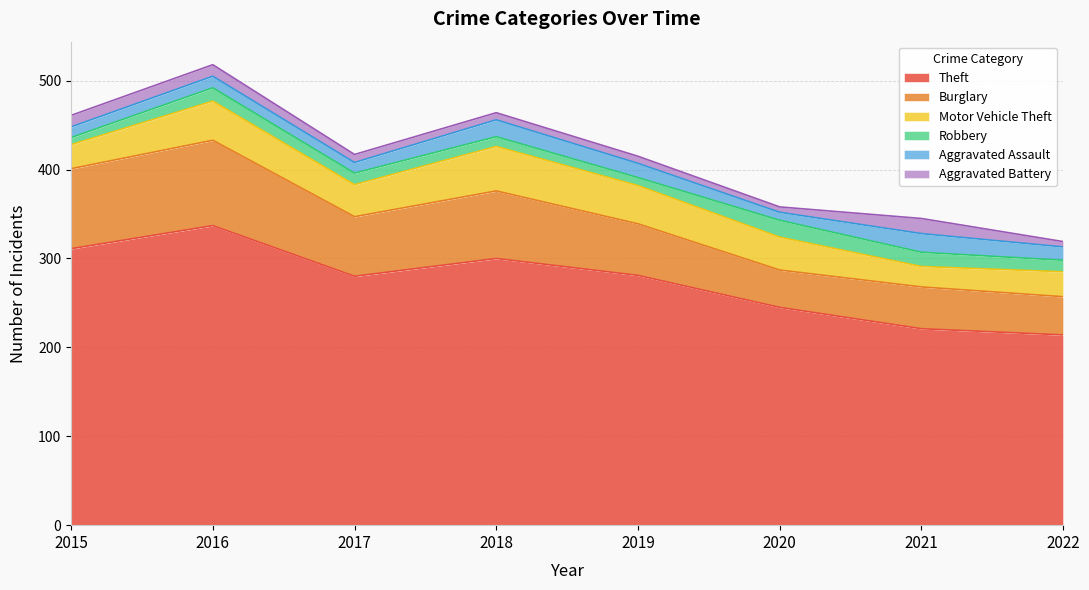

True or false: Aggravated Battery and Robbery cross at least once.

True